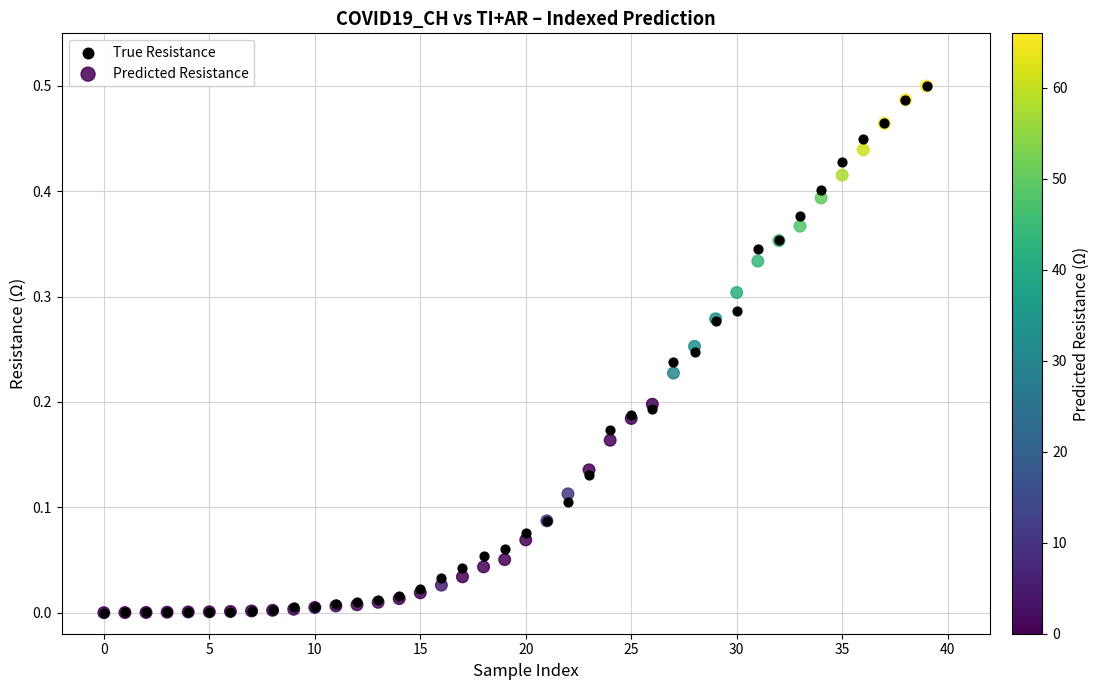

What are all the series names shown in the legend?

True Resistance, Predicted Resistance